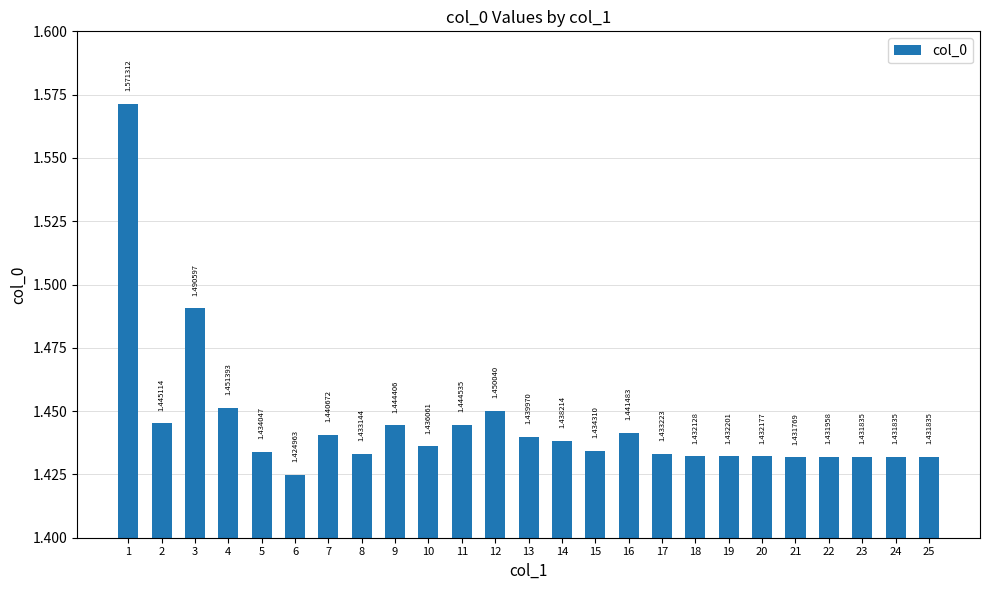

What is the sum of the values at 21 and 3?

2.9